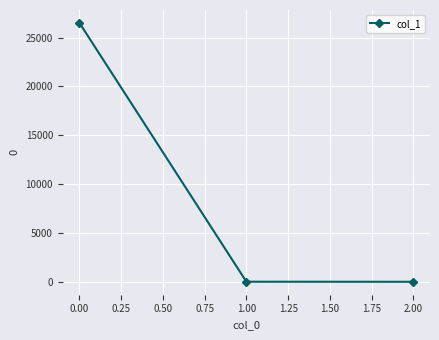

The value at 0.00 is 26507.1. True or false?

True